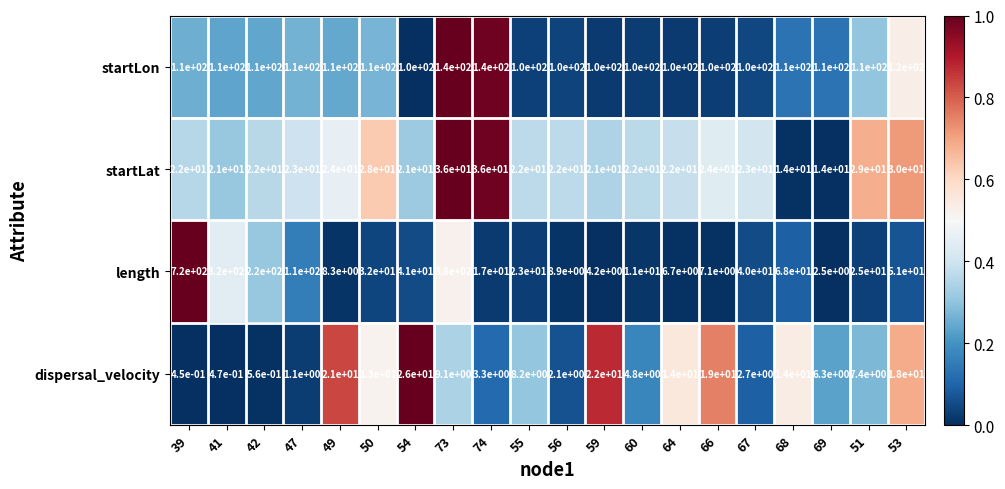

True or false: length has a value of 6.7 at 64.

True